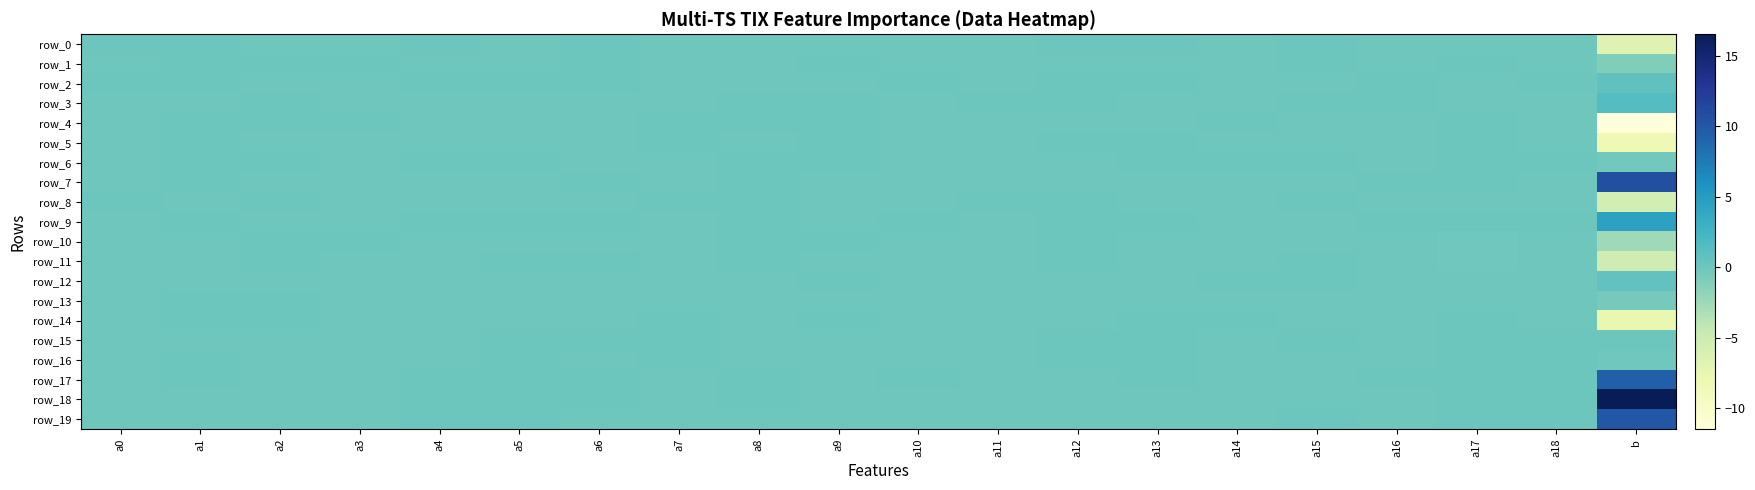

At which label does row_9 first exceed 0?

a0